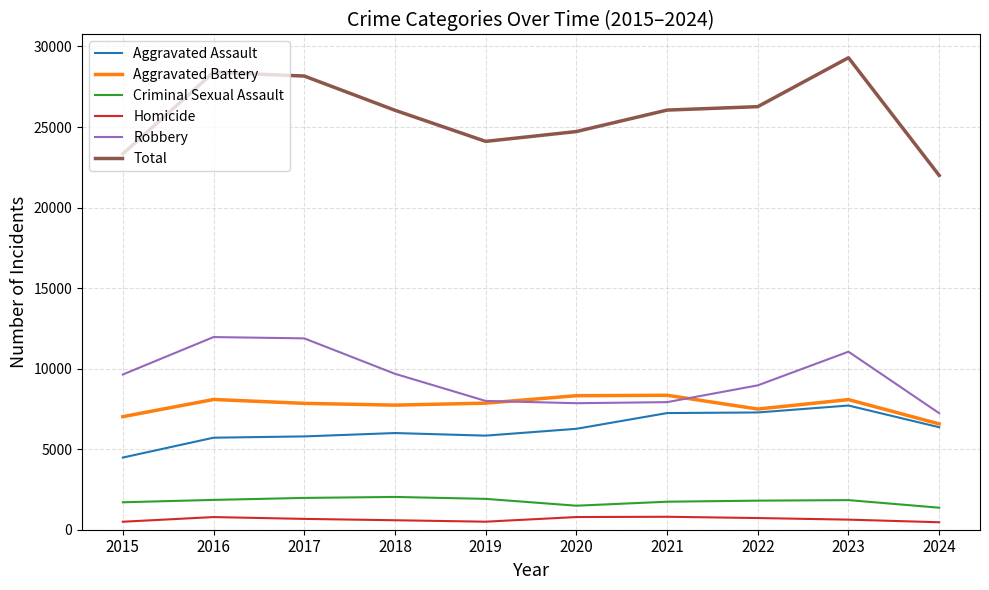

True or false: Homicide and Aggravated Assault cross at least once.

False